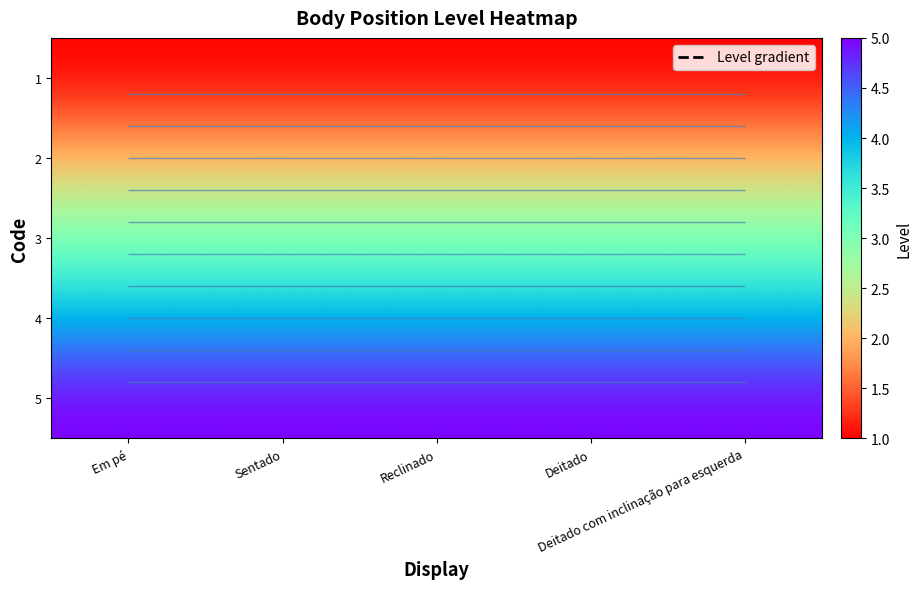

Rank the categories by 5 value from highest to lowest.

Em pé, Sentado, Reclinado, Deitado, Deitado com inclinação para esquerda